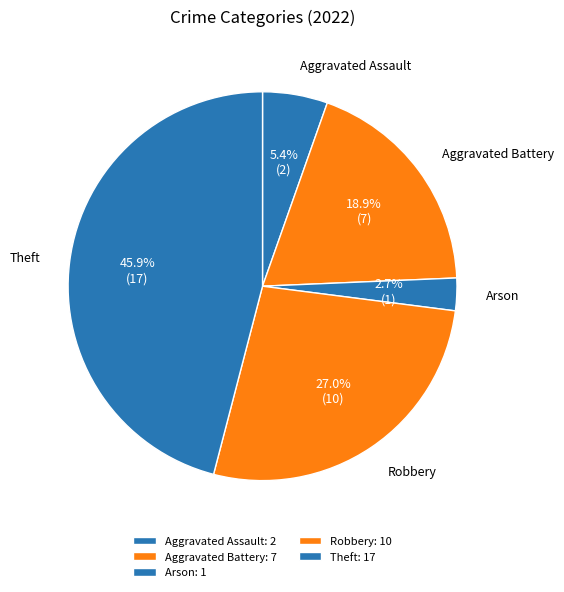

What percentage is NOT represented by Aggravated Battery?

81.1%